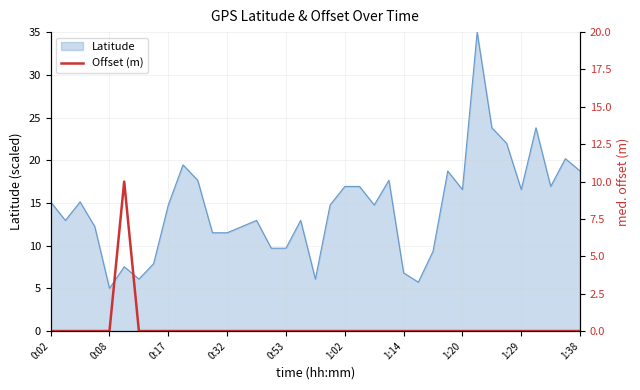

Where does the Latitude series first go above 14?

0:02